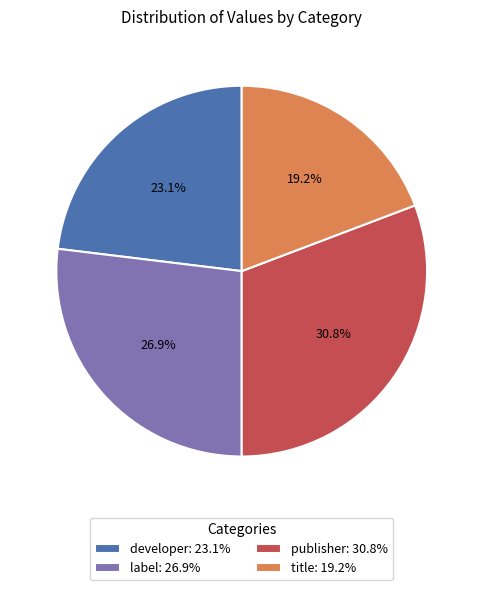

To the nearest percent, what percentage of the pie is developer?

23%